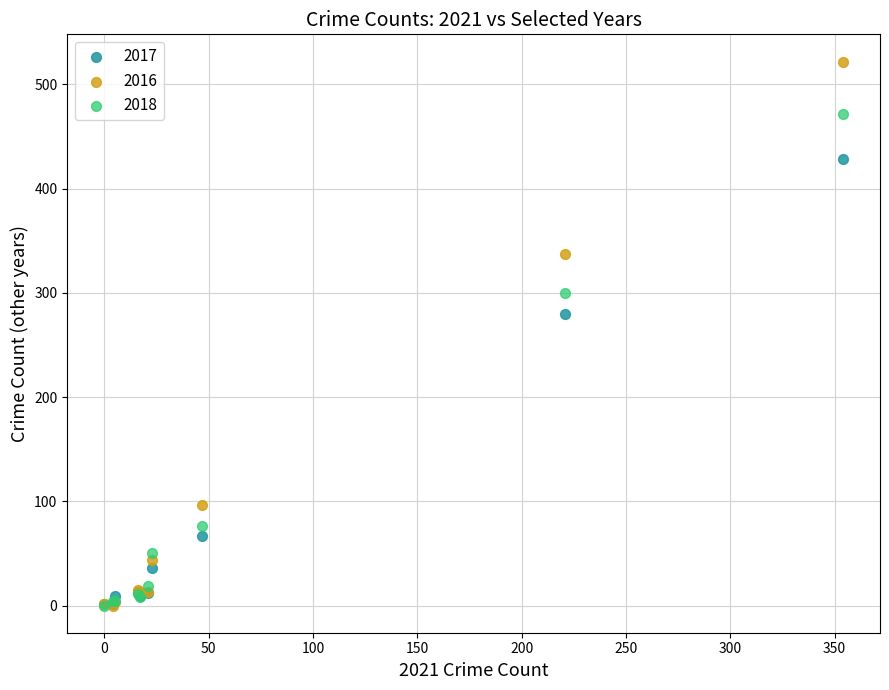

Which series contains the highest Y value?

2016